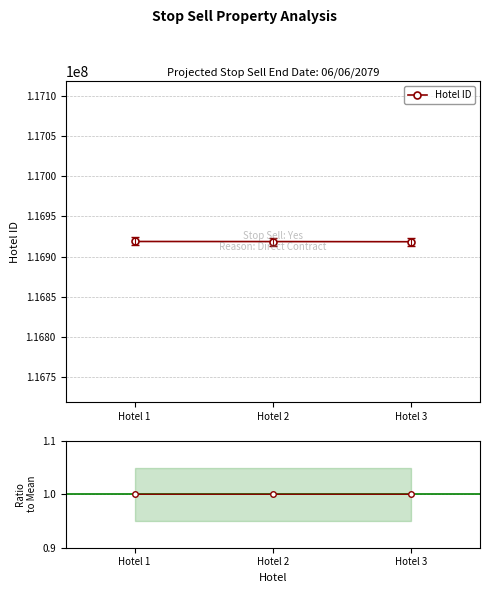

How many lines are shown in the chart?

2